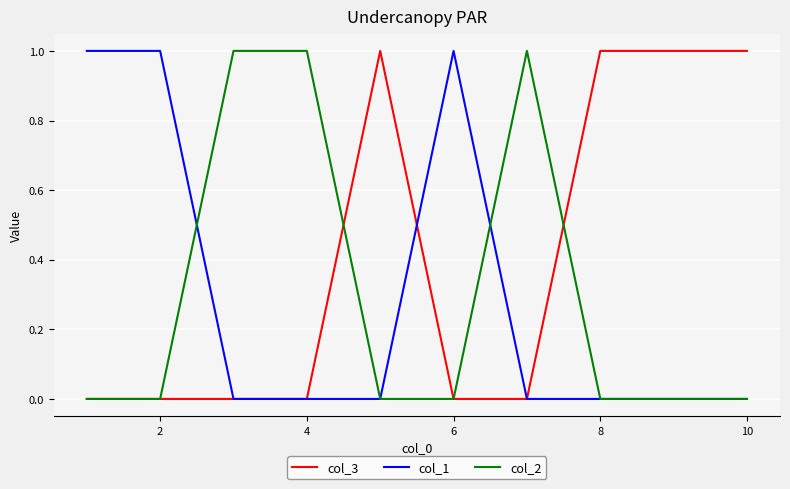

Which series has the largest total across all categories?

col_3